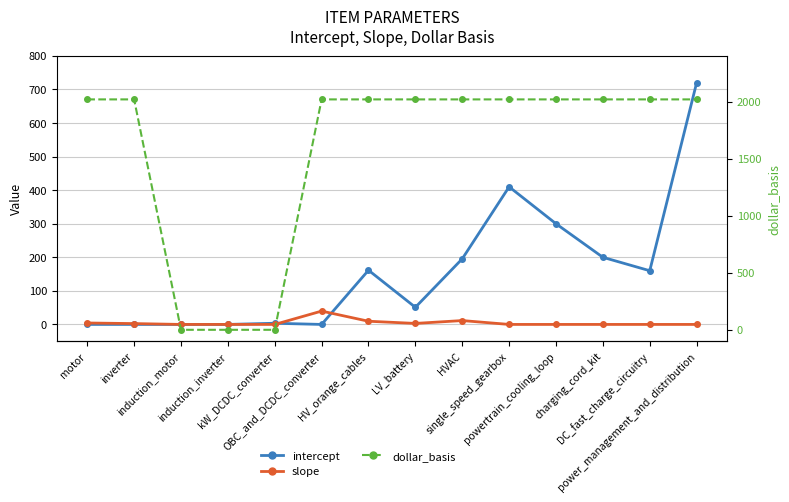

True or false: slope and dollar_basis intersect in this chart.

False